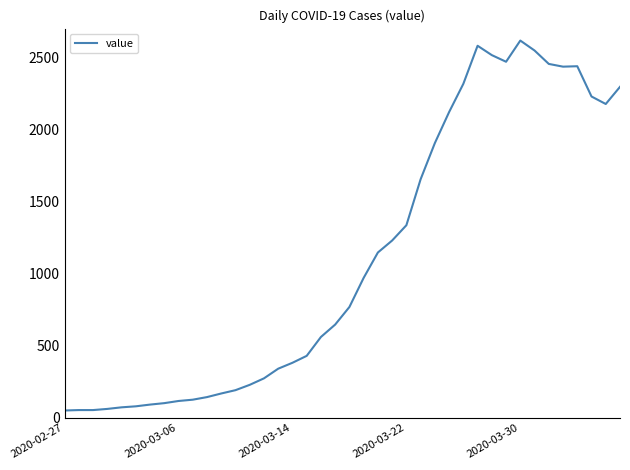

What is the maximum value shown in the chart?

2617